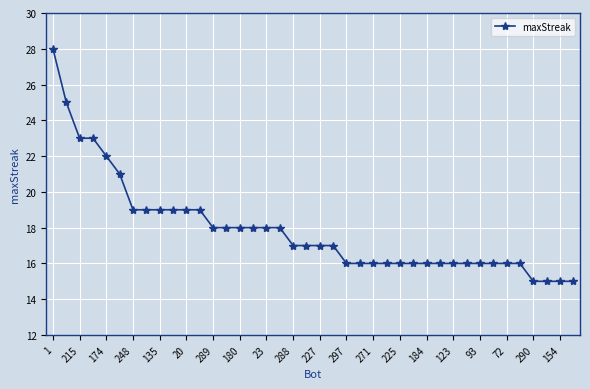

What is the greatest value displayed?

28